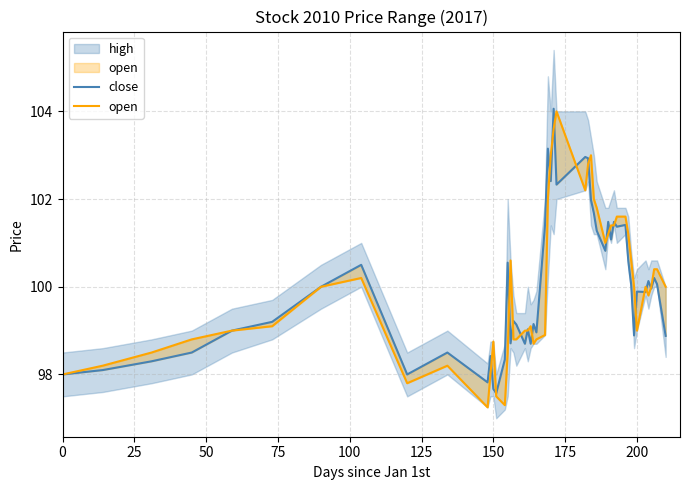

How many values in the low series exceed 98?

4